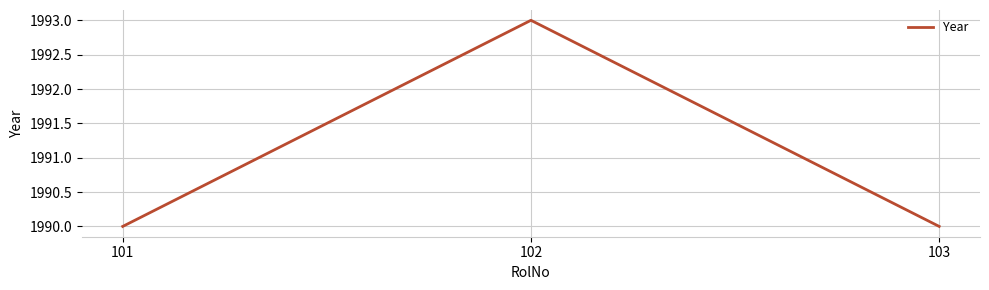

True or false: the data shows 1993 at 102.

True